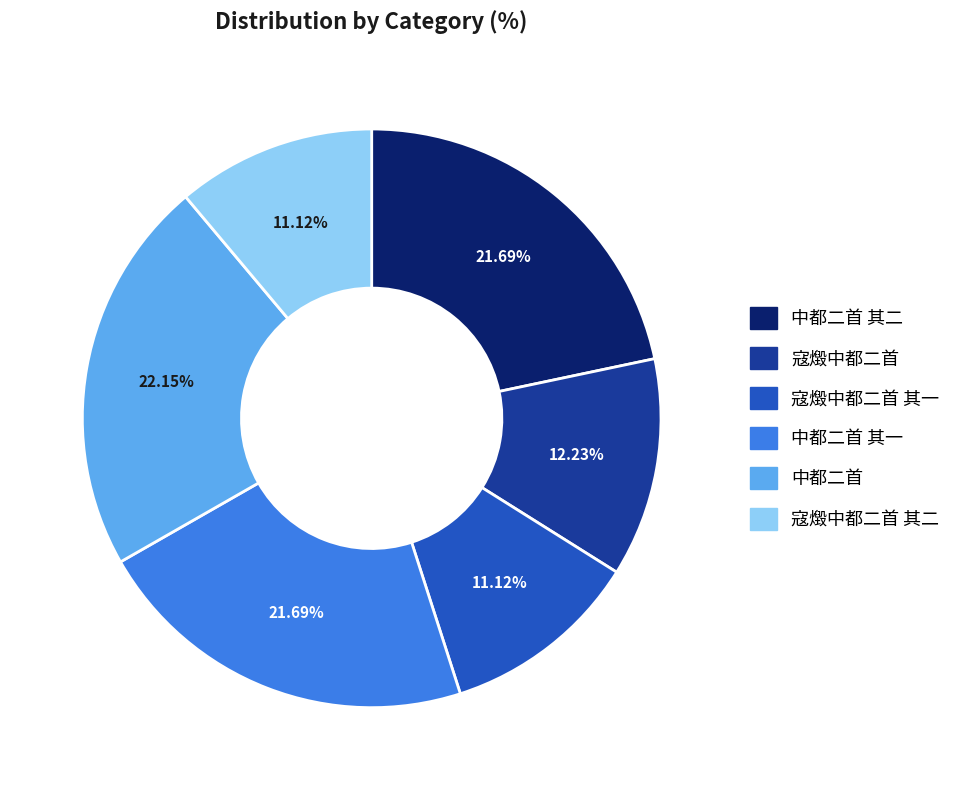

Is there any slice that represents more than half of the pie?

No